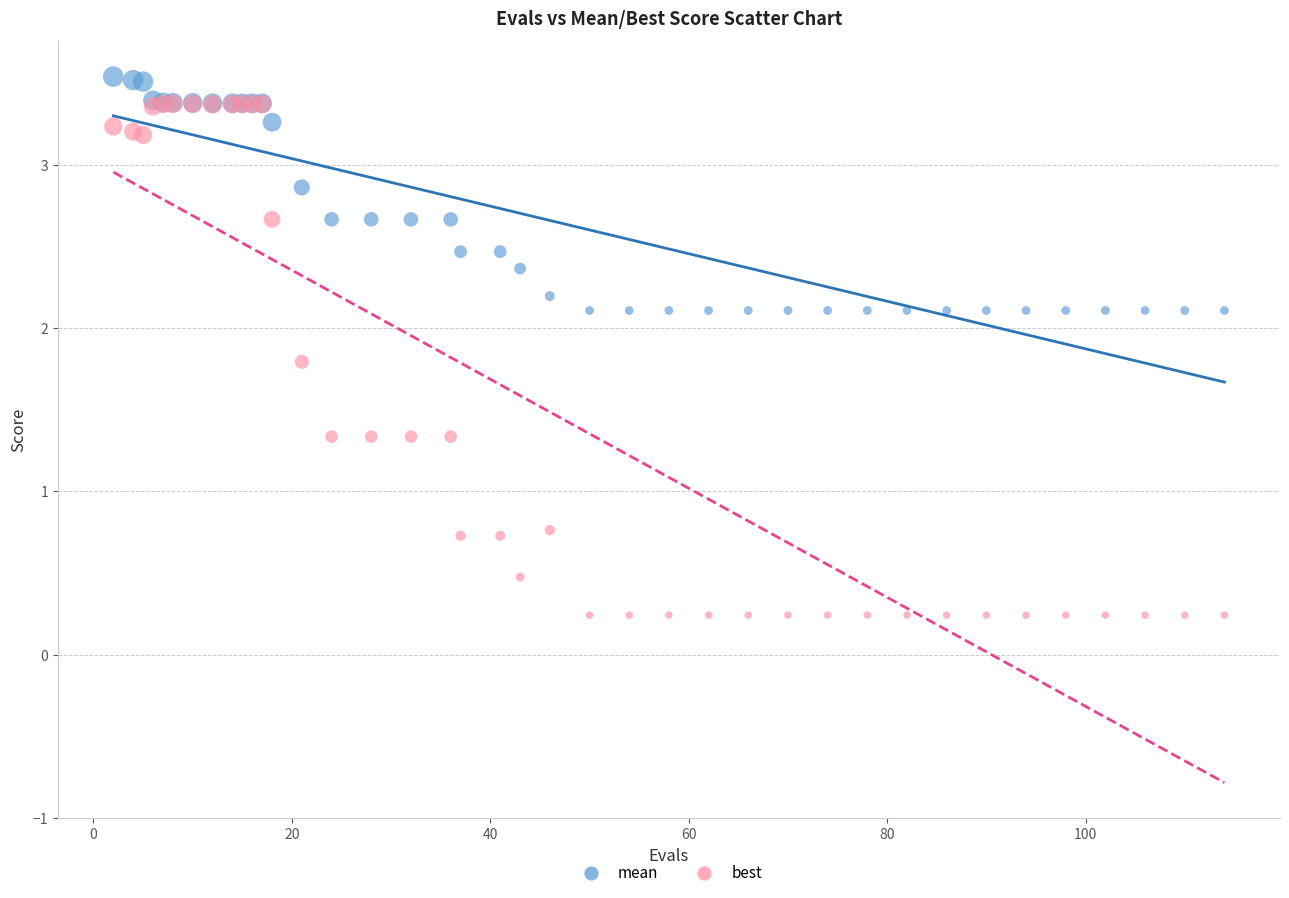

What are all the series names shown in the legend?

mean, best